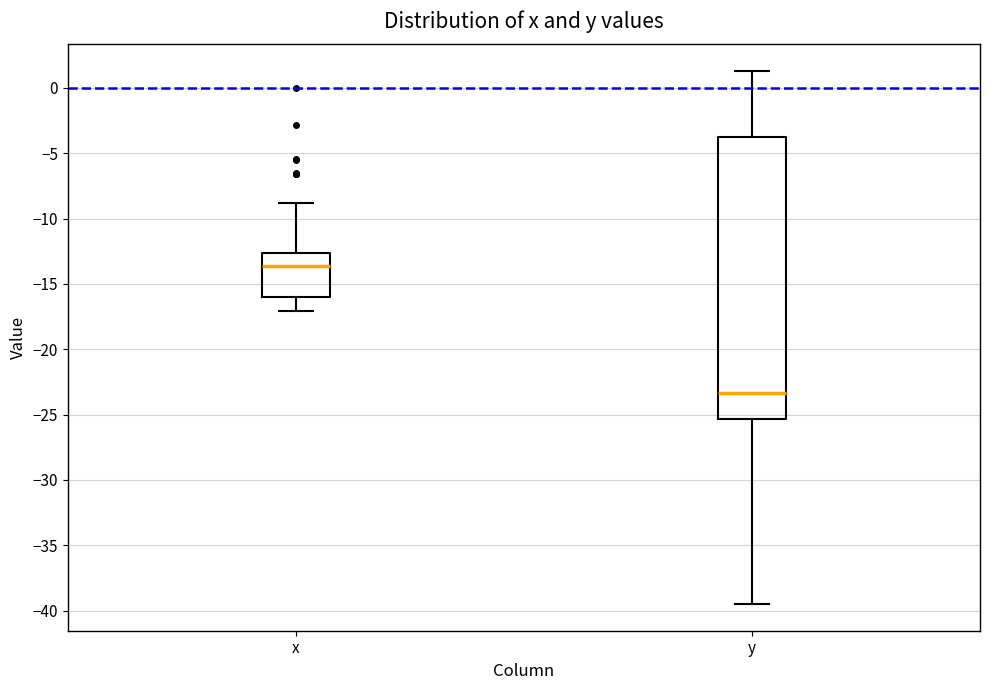

Reading left to right, transcribe this box plot: for each box, give where its median line is, the range the box spans, and where its two whiskers end, as read against the y-axis. The values are not printed on the chart, so give them approximately, as read against the axis.

x: median -13.5, box -16.0 to -12.5, whiskers -17.0 to -9.0
y: median -23.5, box -25.5 to -3.5, whiskers -39.5 to 1.5